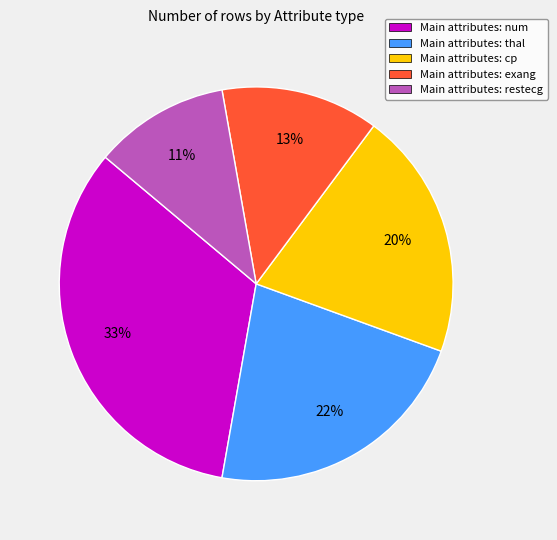

Combined, do Main attributes: restecg and Main attributes: num account for over 50%?

No